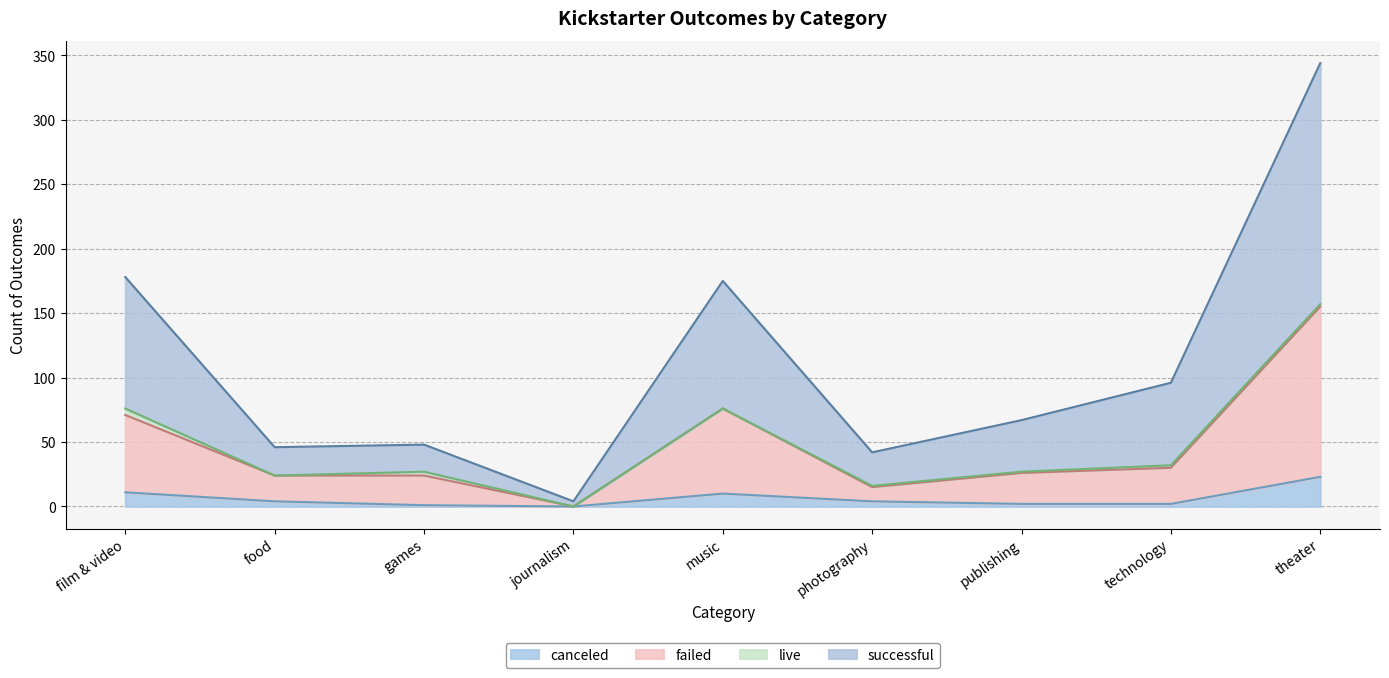

What is the difference between the canceled values at journalism and technology?

2